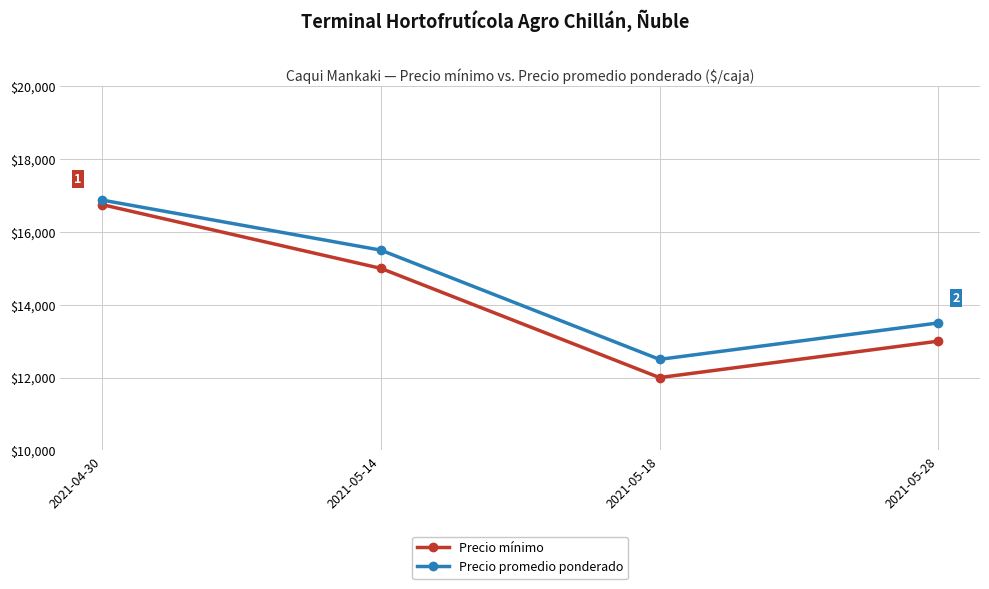

What are all the series names shown in the legend?

Precio mínimo, Precio promedio ponderado